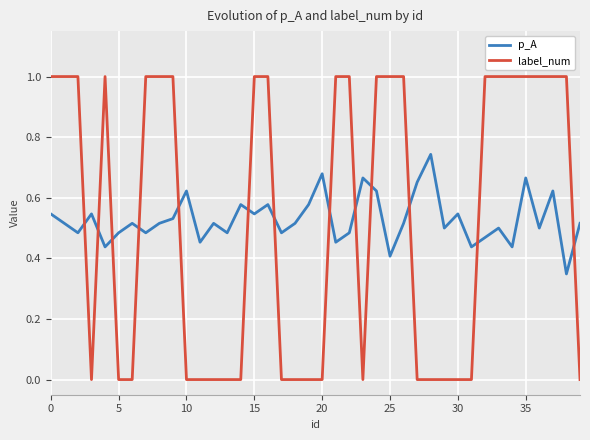

What is the difference between the maximum and minimum values in the label_num series?

1.0